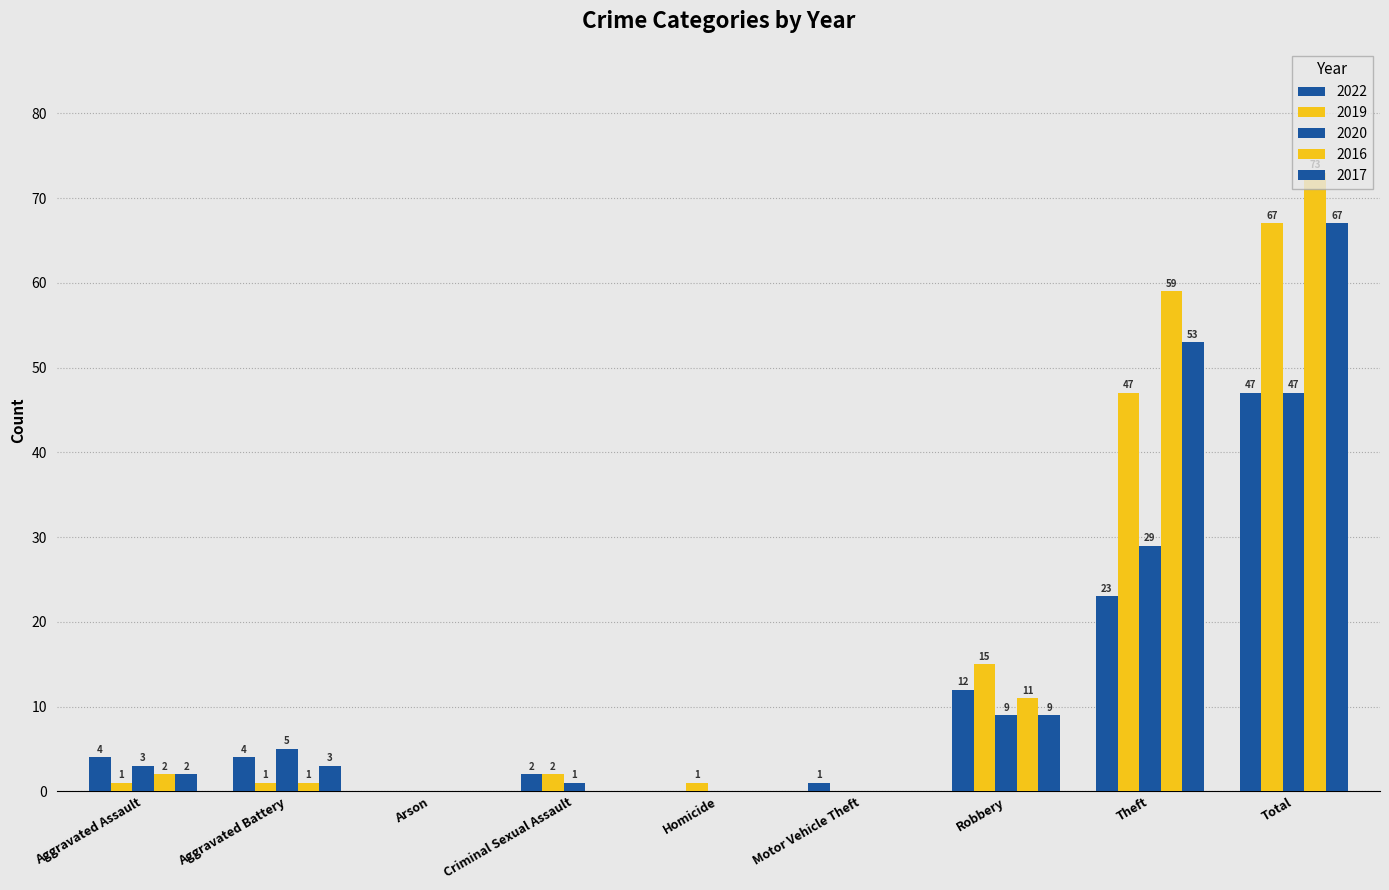

How many values in 2016 are above zero?

5